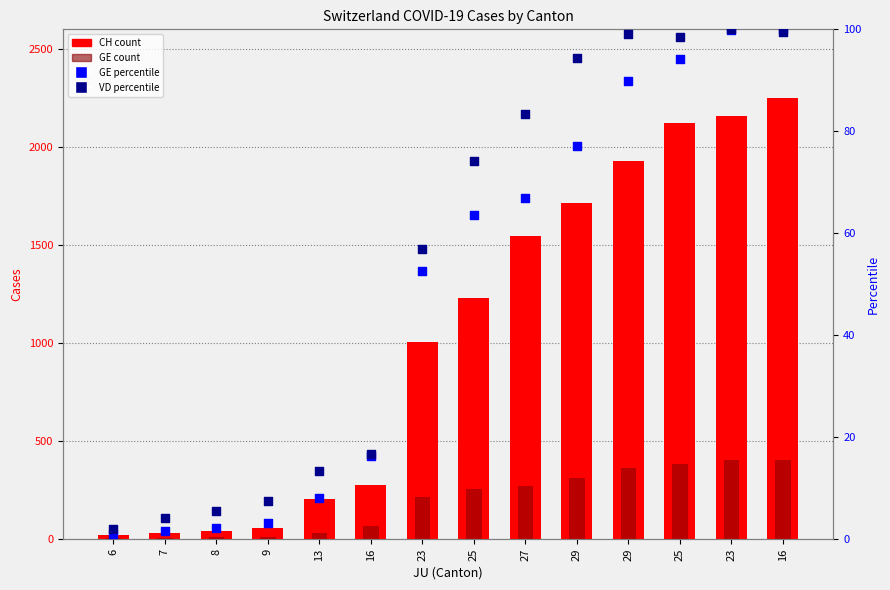

Which series has the largest Y range (max minus min)?

CH